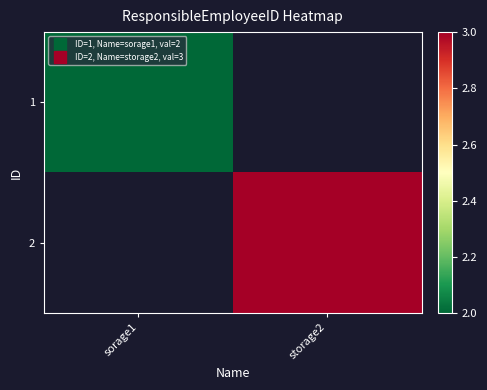

At how many categories does at least one series exceed 2?

1